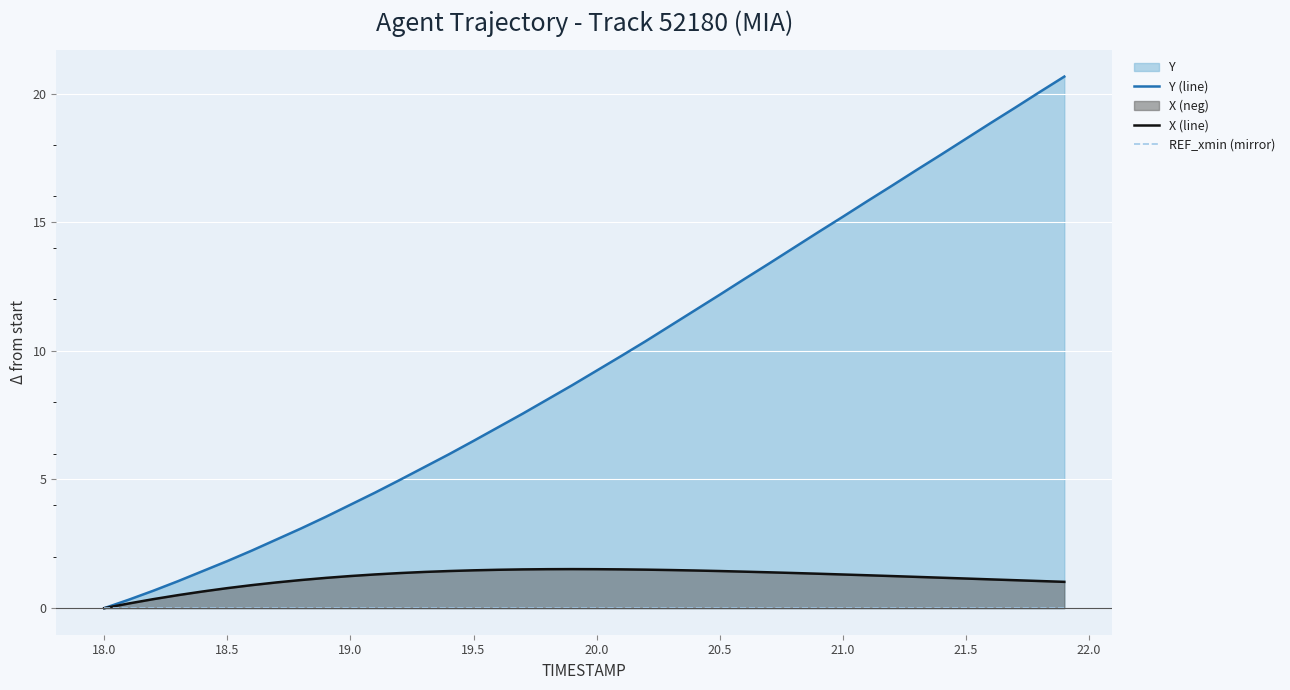

Rank the series at 22.0 from highest to lowest value.

Y (line), X (line), REF_xmin (mirror)